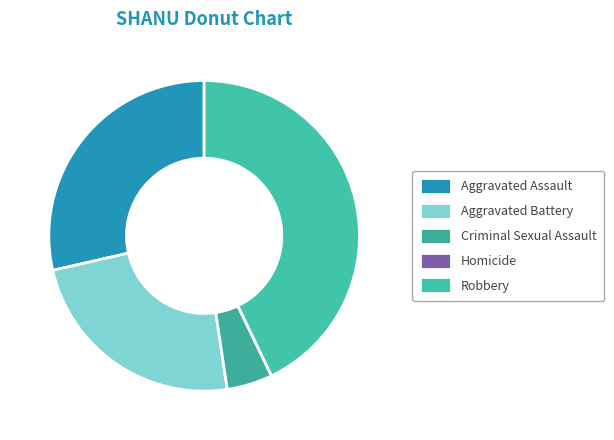

Is it true that Aggravated Battery is 17% of the pie?

False